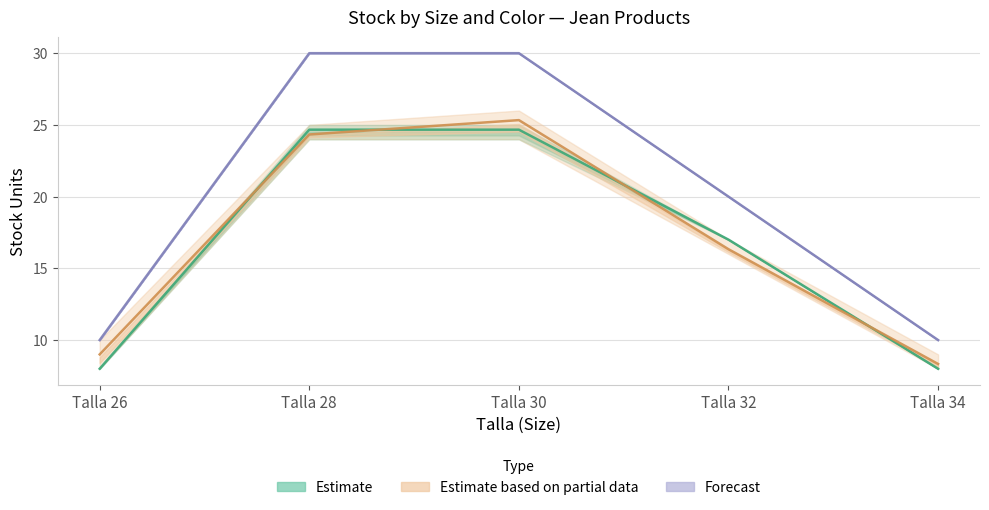

What is the spread (max minus min) of values at Talla 34?

2.0